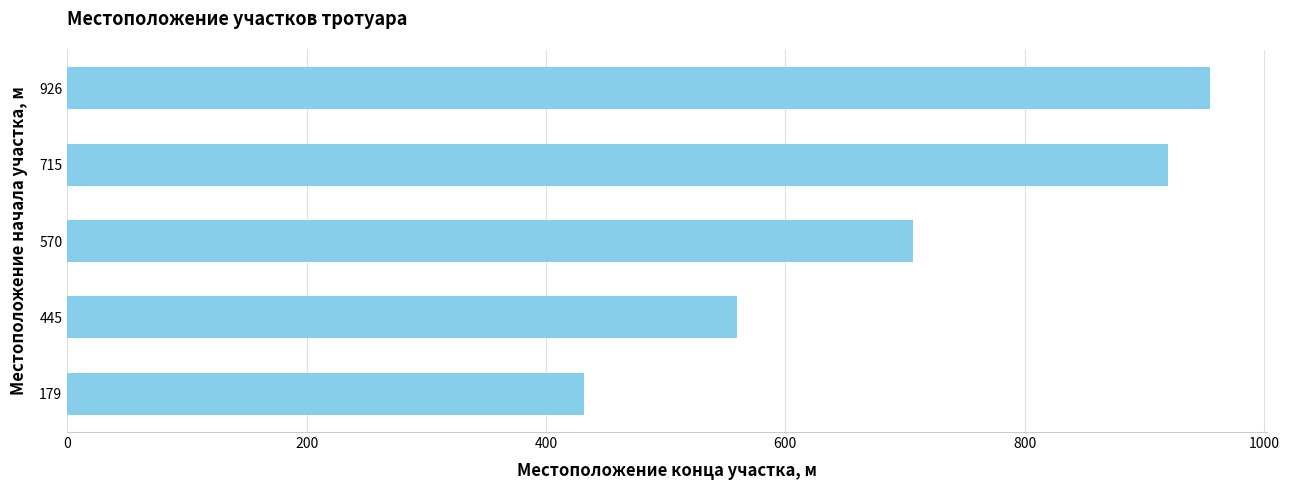

How many distinct data groups are displayed?

1